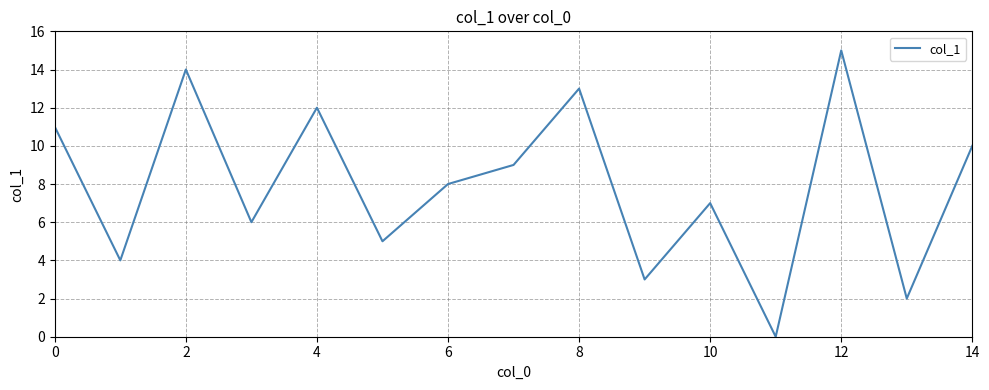

What is the greatest value displayed?

15